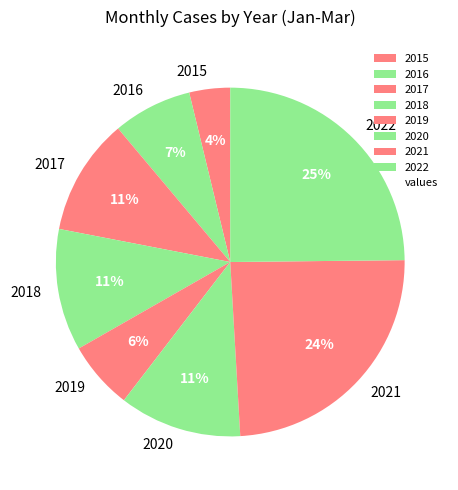

True or false: 2020 accounts for 11% of the total.

True